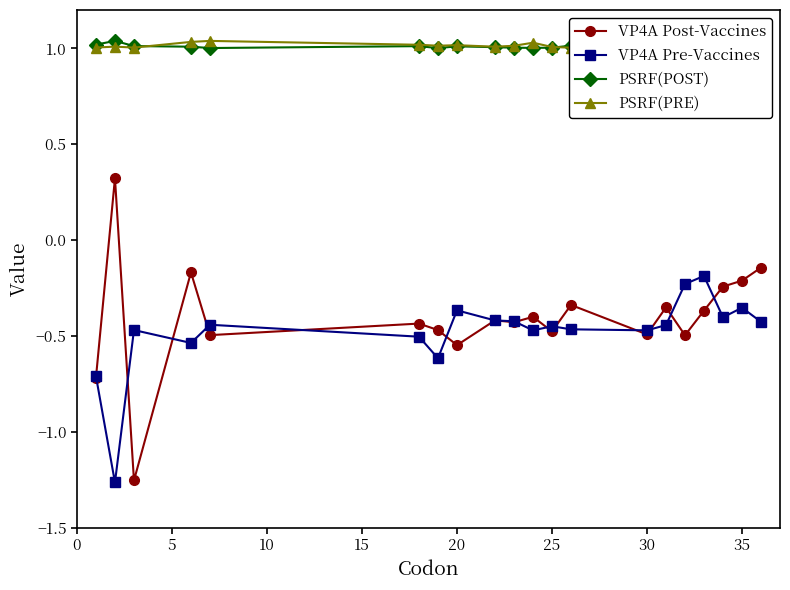

True or false: VP4A Post-Vaccines and PSRF(POST) cross at least once.

False